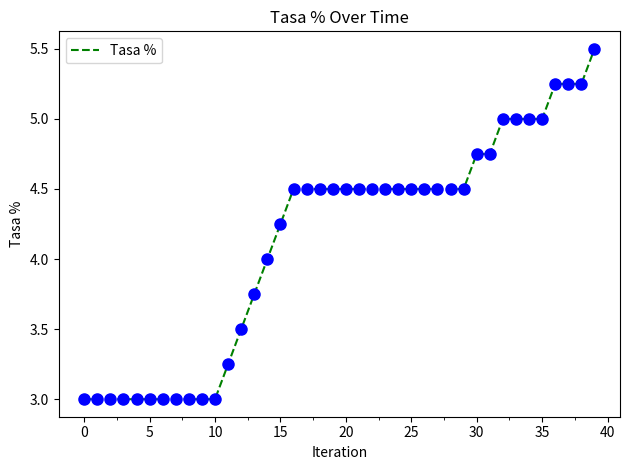

What is the greatest value displayed?

5.5